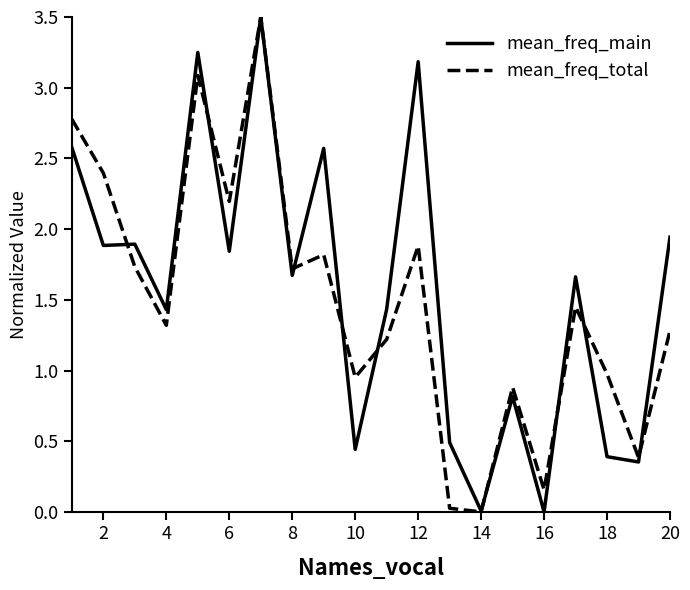

What is the maximum value shown in the chart?

3.5